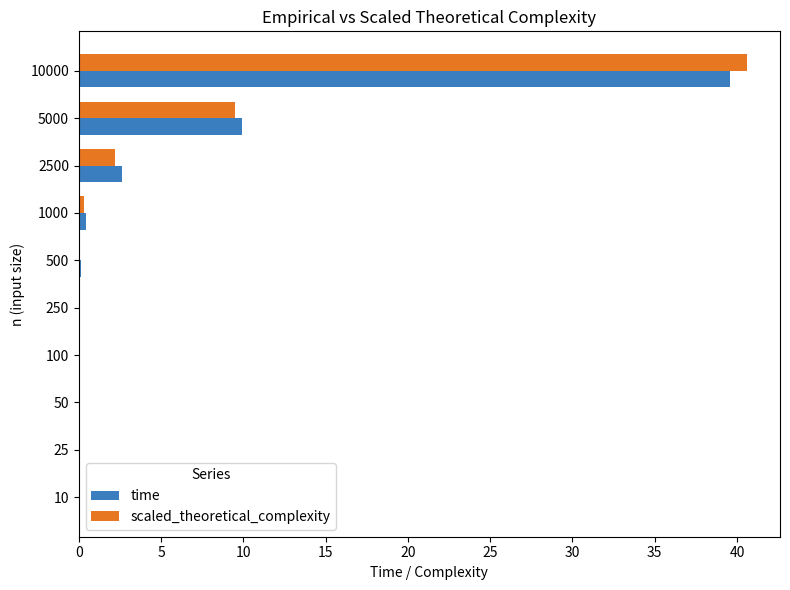

The scaled_theoretical_complexity series shows 55.6 at 10000. True or false?

False